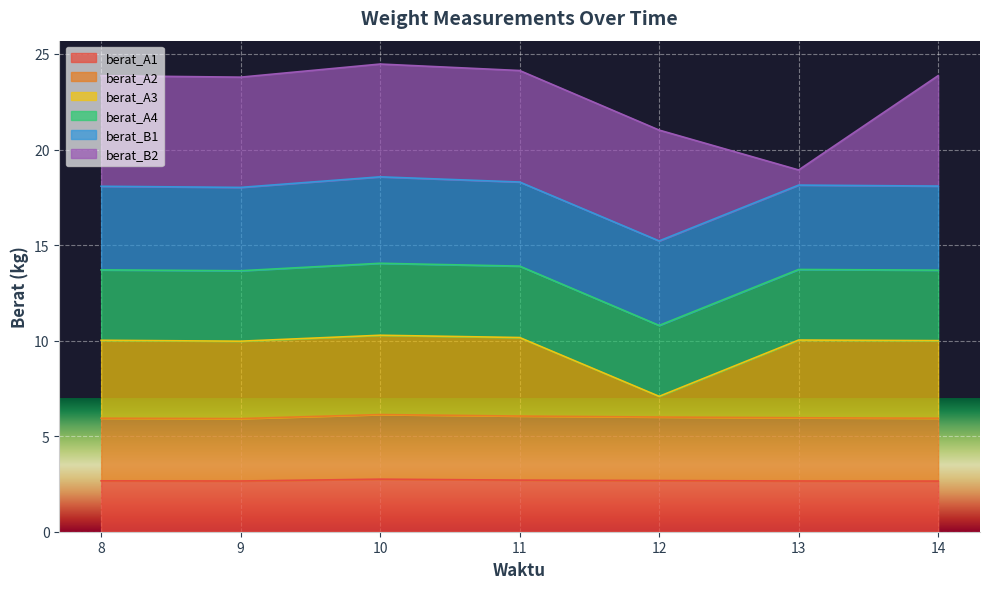

Is it true that berat_A1 equals 2.7 at 12?

True